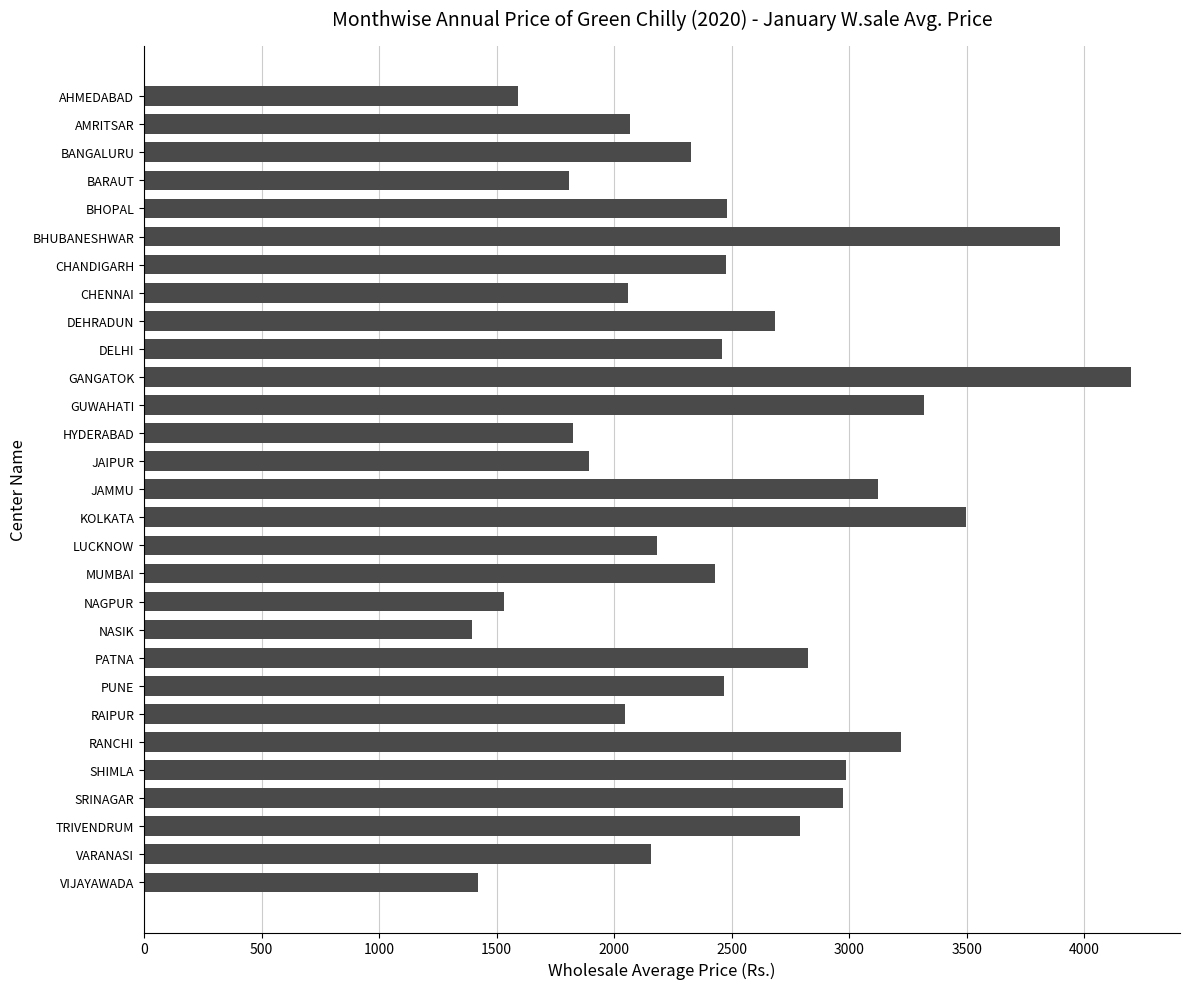

What is the smallest value displayed?

1395